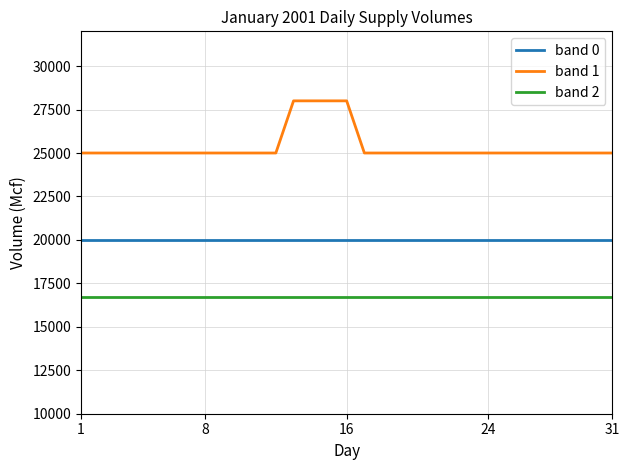

True or false: band 1 and band 0 intersect in this chart.

False